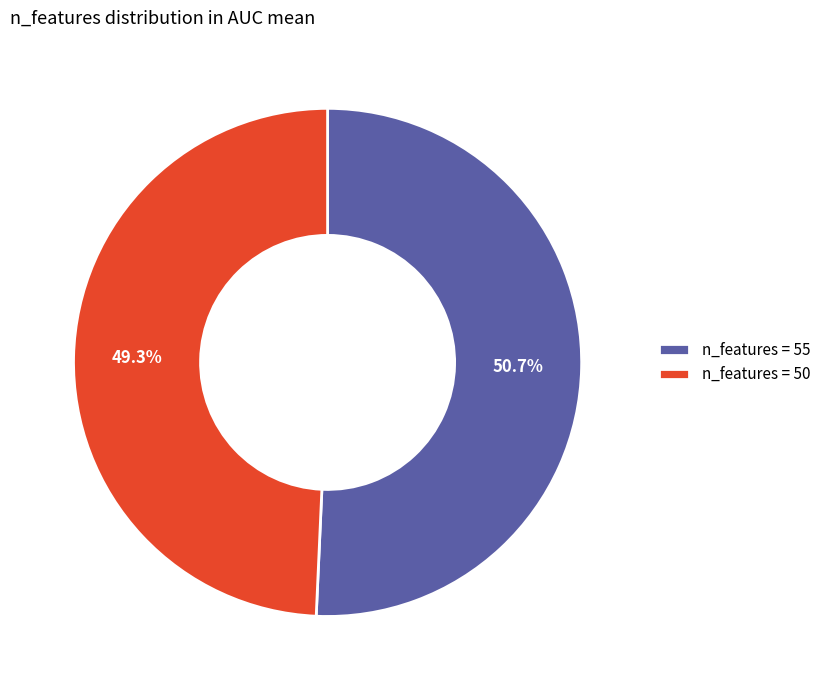

What is the majority slice?

n_features = 55